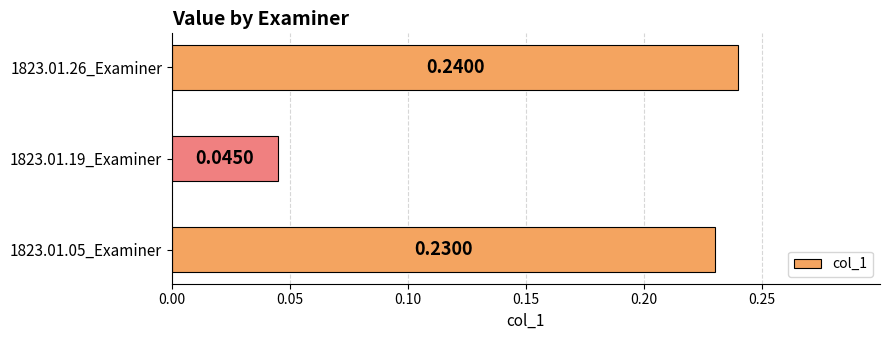

What is the sum of the values at 1823.01.05_Examiner and 1823.01.26_Examiner?

0.5